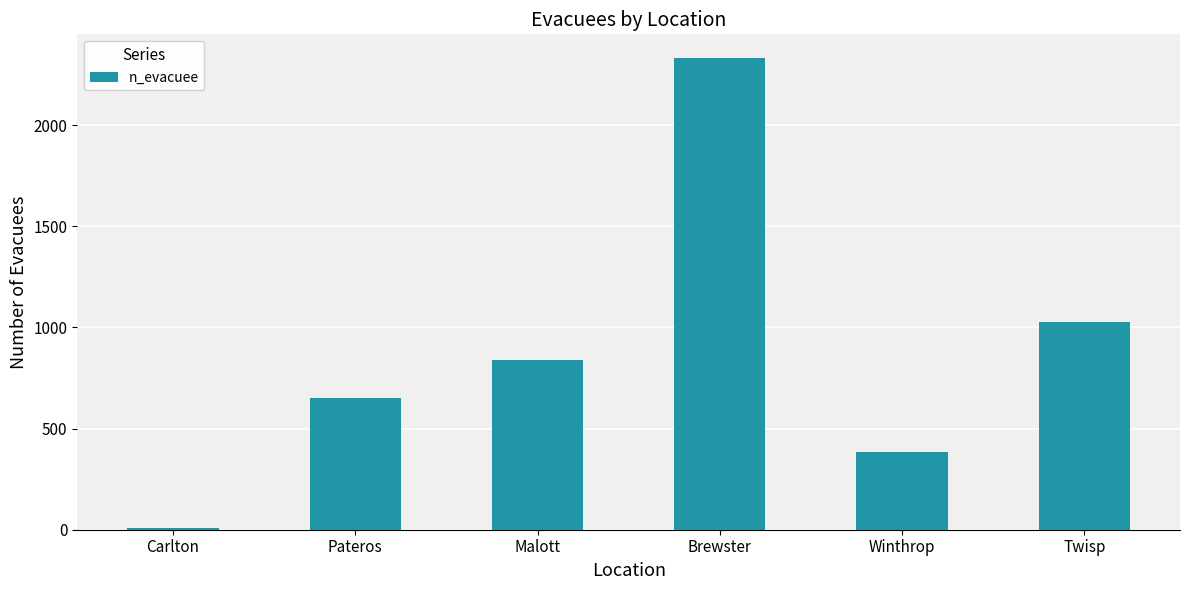

Which has a higher value, Winthrop or Brewster?

Brewster